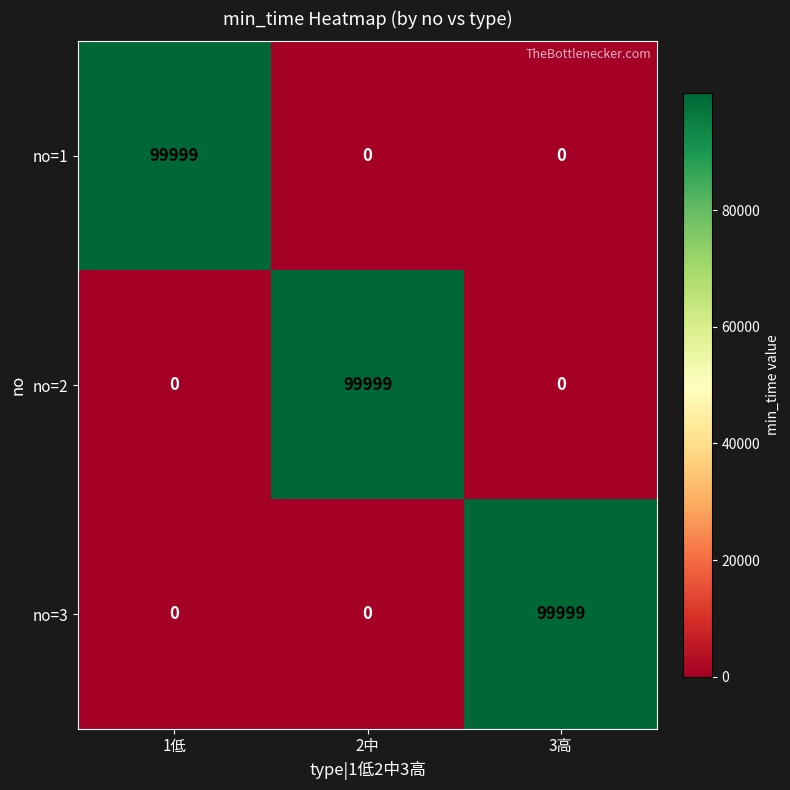

At how many categories does at least one series exceed 66724?

3